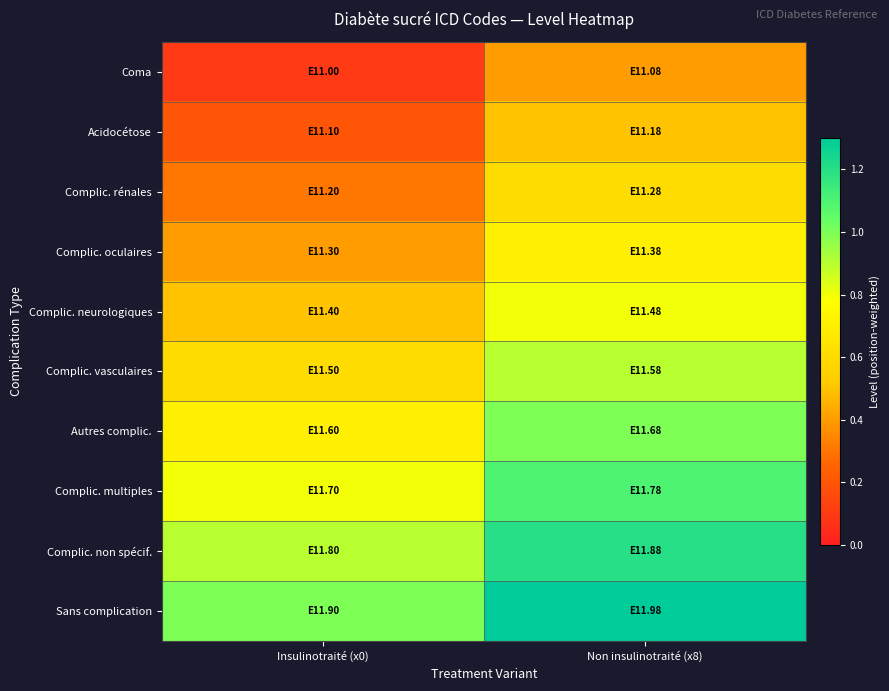

Reading left to right, list all the values displayed in this chart.

Coma: Insulinotraité (x0)=0.1	Non insulinotraité (x8)=0.4
Acidocétose: Insulinotraité (x0)=0.2	Non insulinotraité (x8)=0.5
Complic. rénales: Insulinotraité (x0)=0.3	Non insulinotraité (x8)=0.6
Complic. oculaires: Insulinotraité (x0)=0.4	Non insulinotraité (x8)=0.7
Complic. neurologiques: Insulinotraité (x0)=0.5	Non insulinotraité (x8)=0.8
Complic. vasculaires: Insulinotraité (x0)=0.6	Non insulinotraité (x8)=0.9
Autres complic.: Insulinotraité (x0)=0.7	Non insulinotraité (x8)=1.0
Complic. multiples: Insulinotraité (x0)=0.8	Non insulinotraité (x8)=1.1
Complic. non spécif.: Insulinotraité (x0)=0.9	Non insulinotraité (x8)=1.2
Sans complication: Insulinotraité (x0)=1.0	Non insulinotraité (x8)=1.3